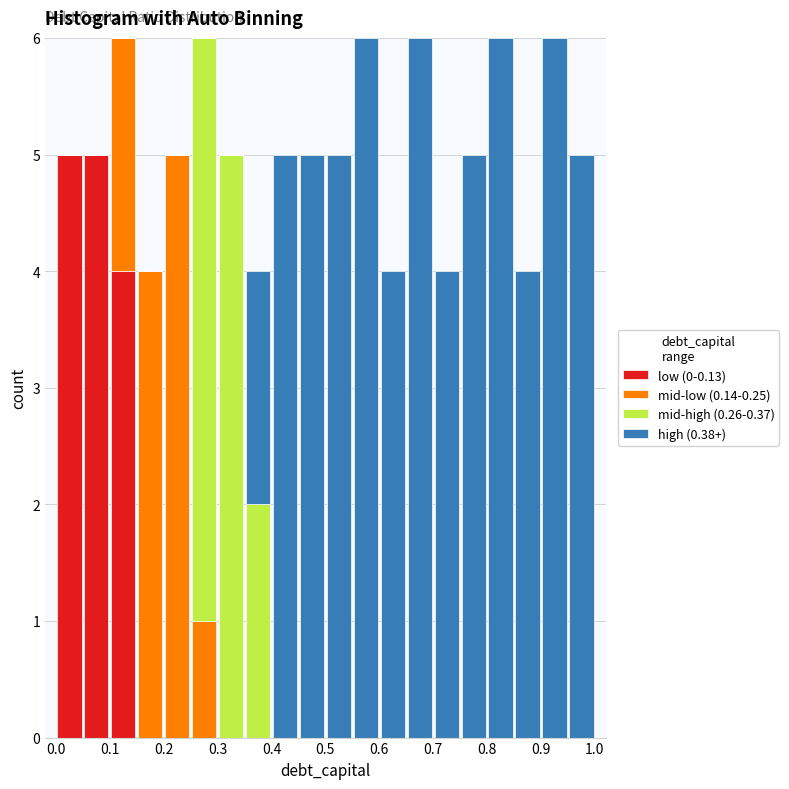

What is the total height of the stacked bar covering 0.00 to 0.05 on the x-axis? The values are not printed on the chart, so give them approximately, as read against the axis.

5